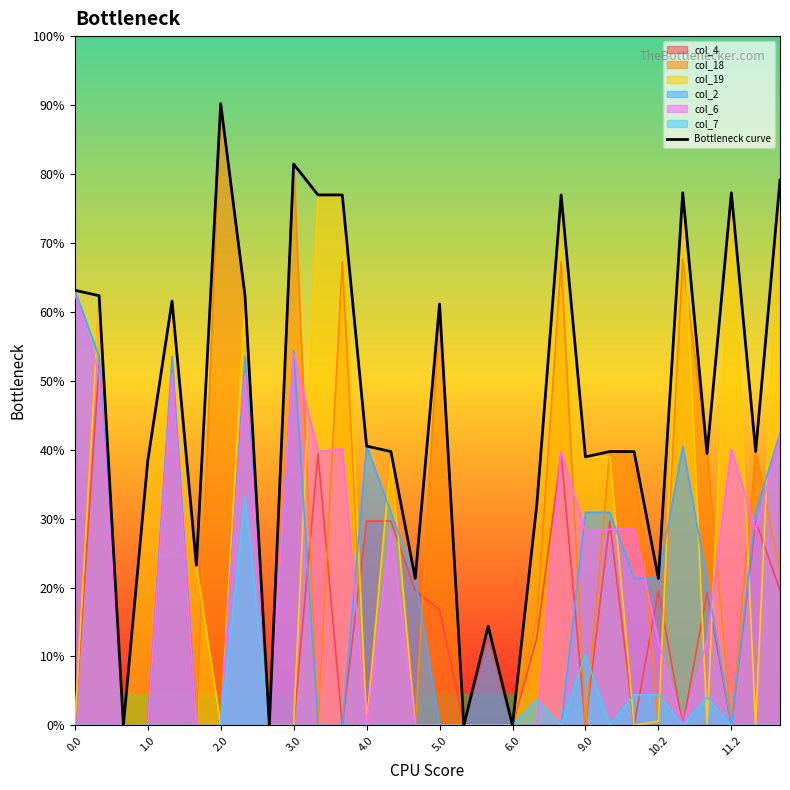

The value at 13 is 402.2. True or false?

False